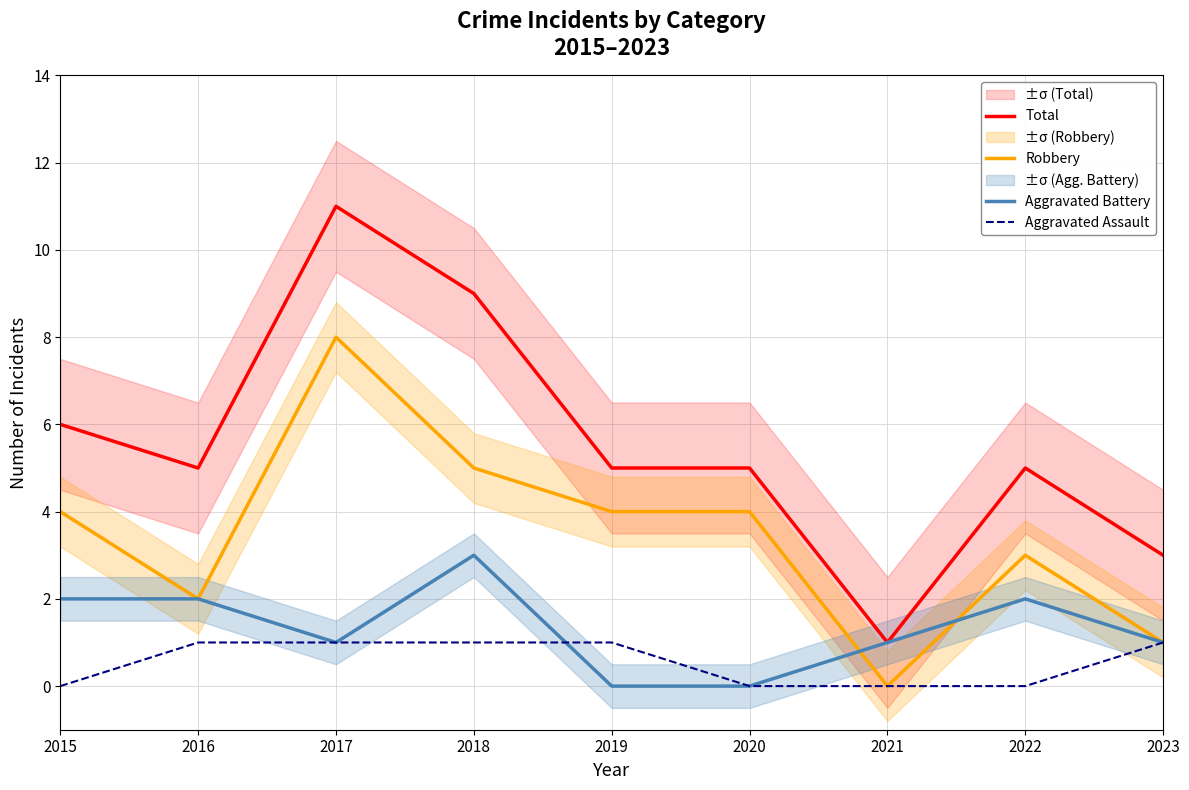

What is the greatest value displayed?

11